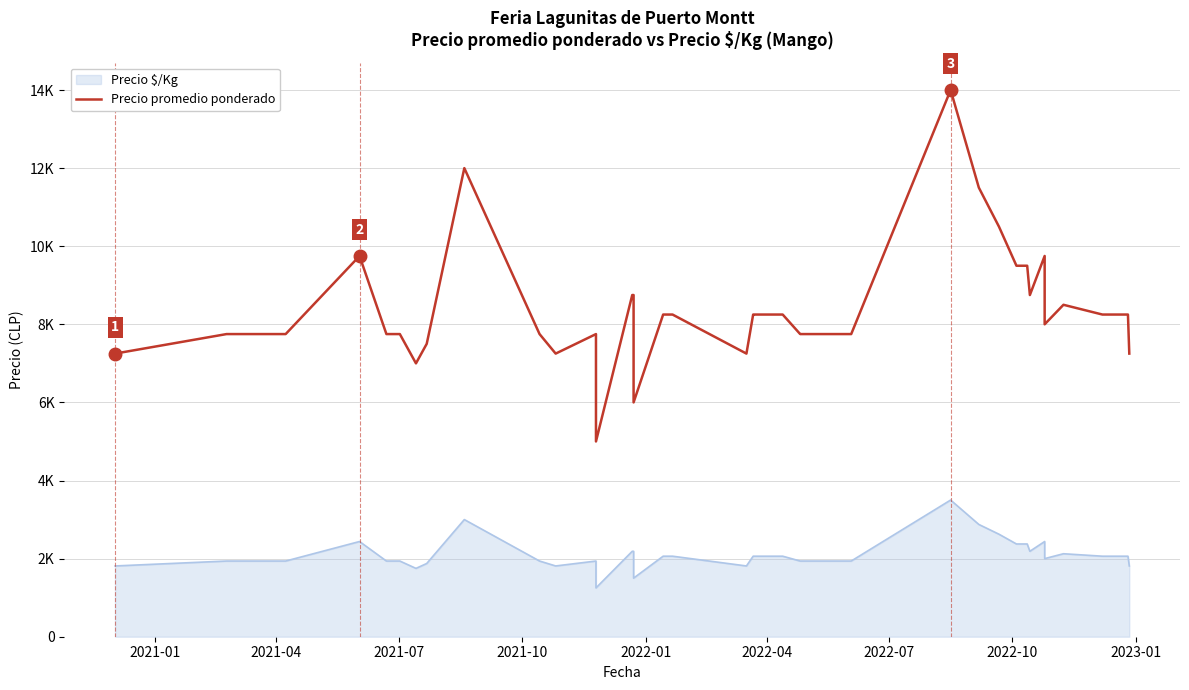

What is the value of the 26th point from the left?

7750